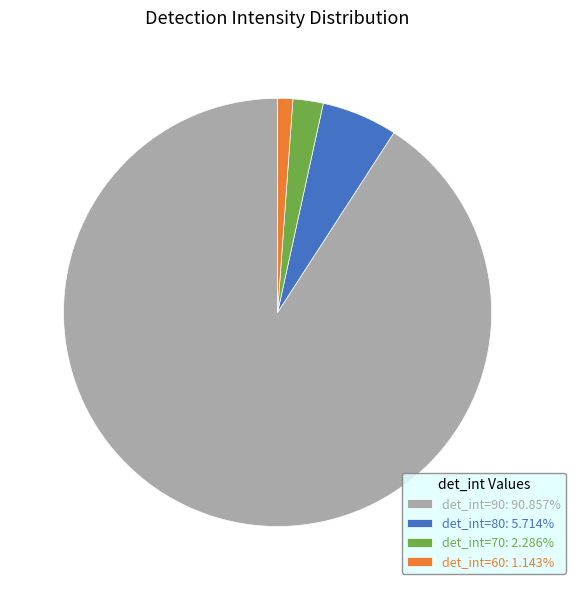

Is there a majority slice in this chart?

Yes